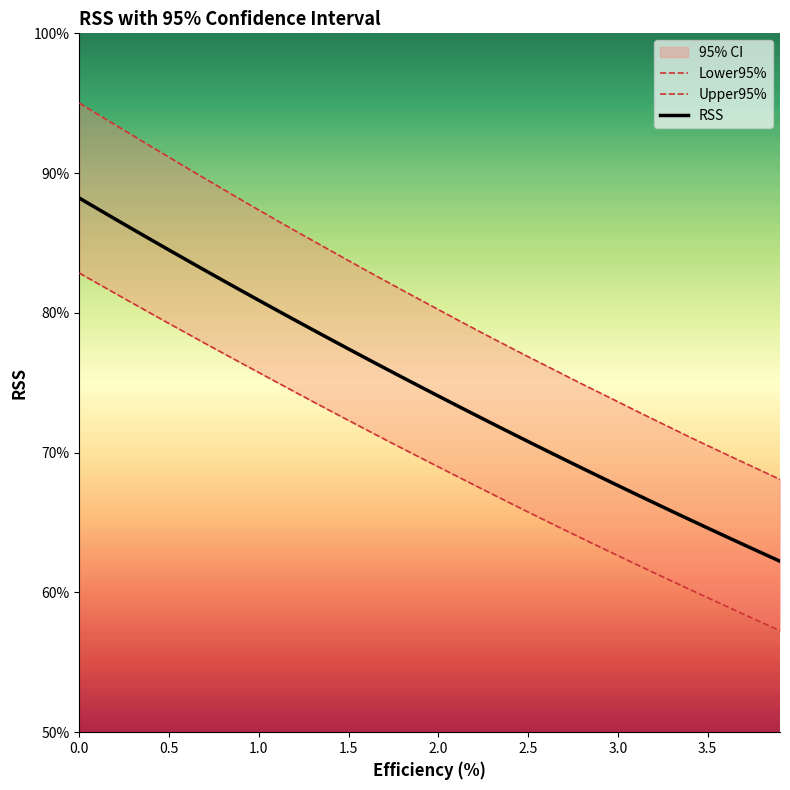

Does the chart display data point markers on the line(s)?

No